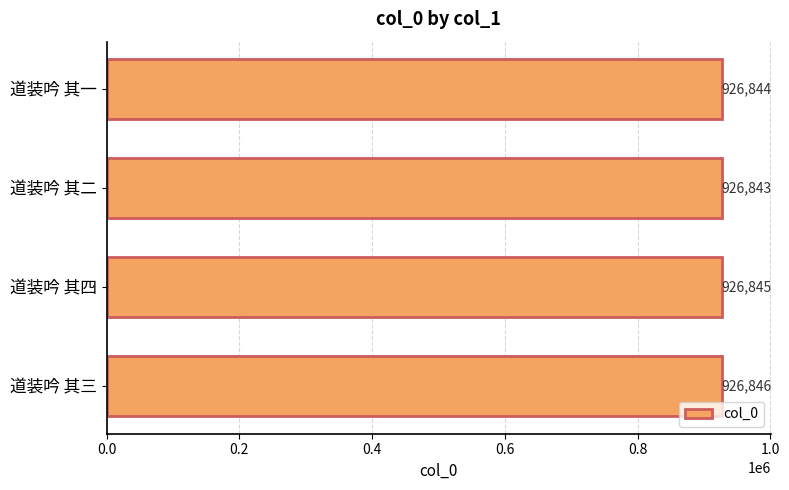

How many categories are shown in the chart?

4